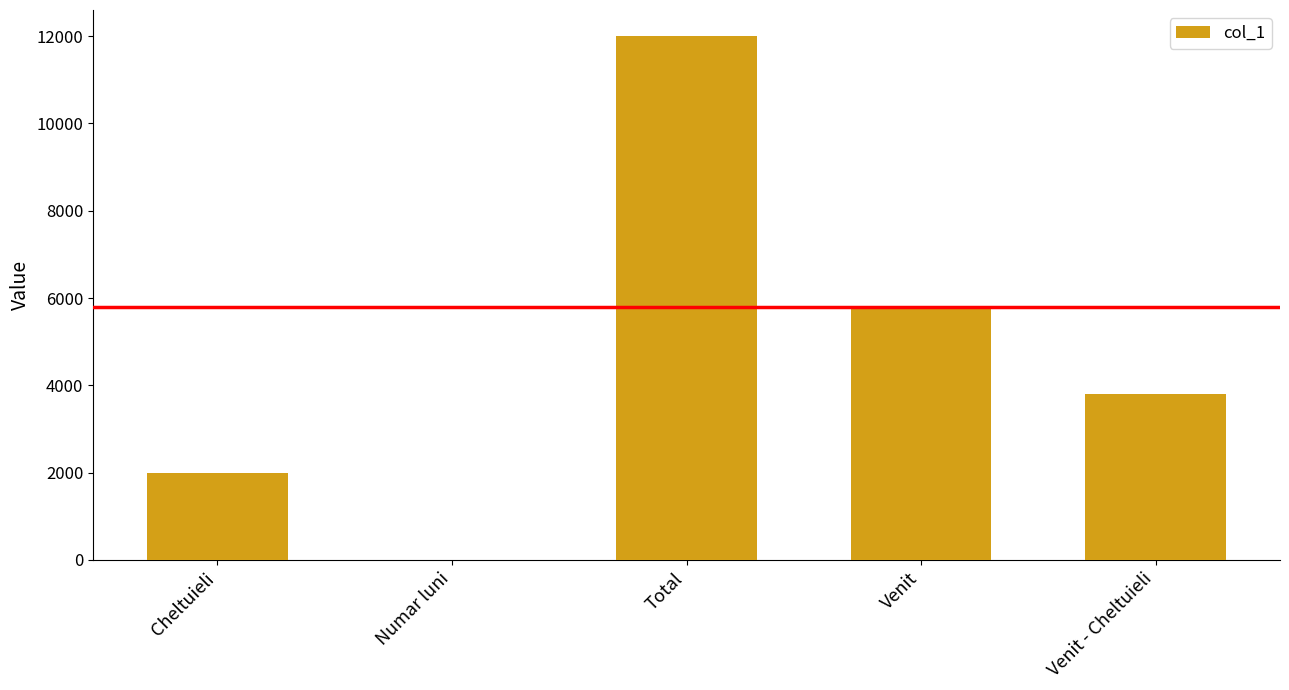

What is the sum of all values?

23606